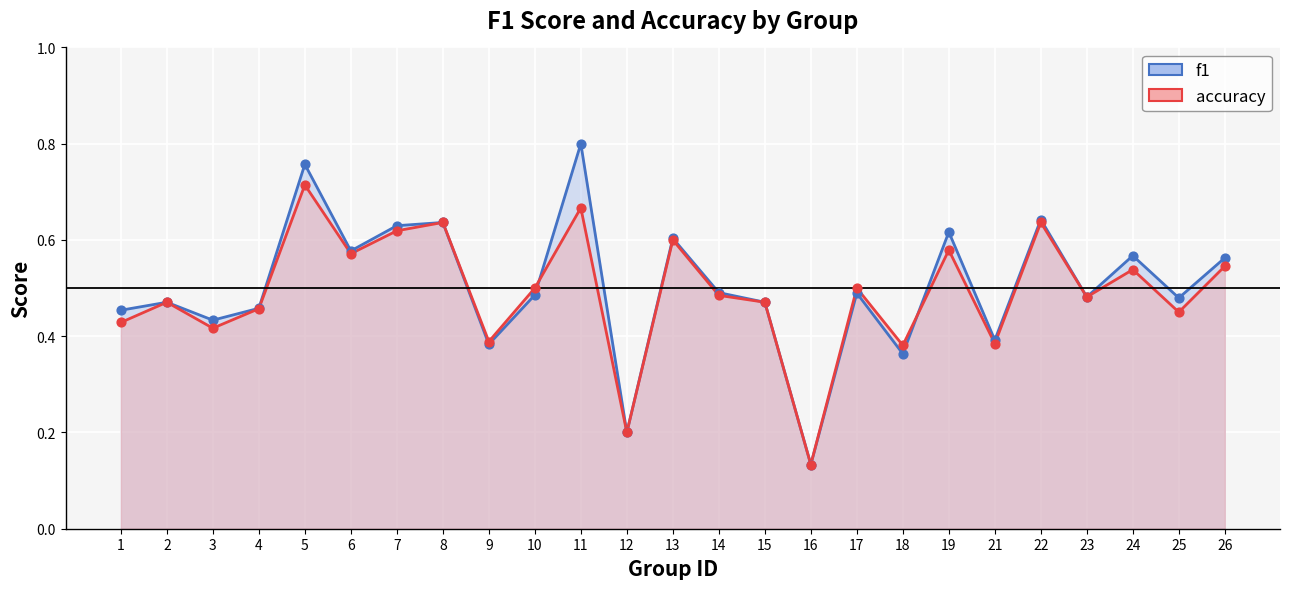

Which series reaches the maximum Y coordinate?

f1